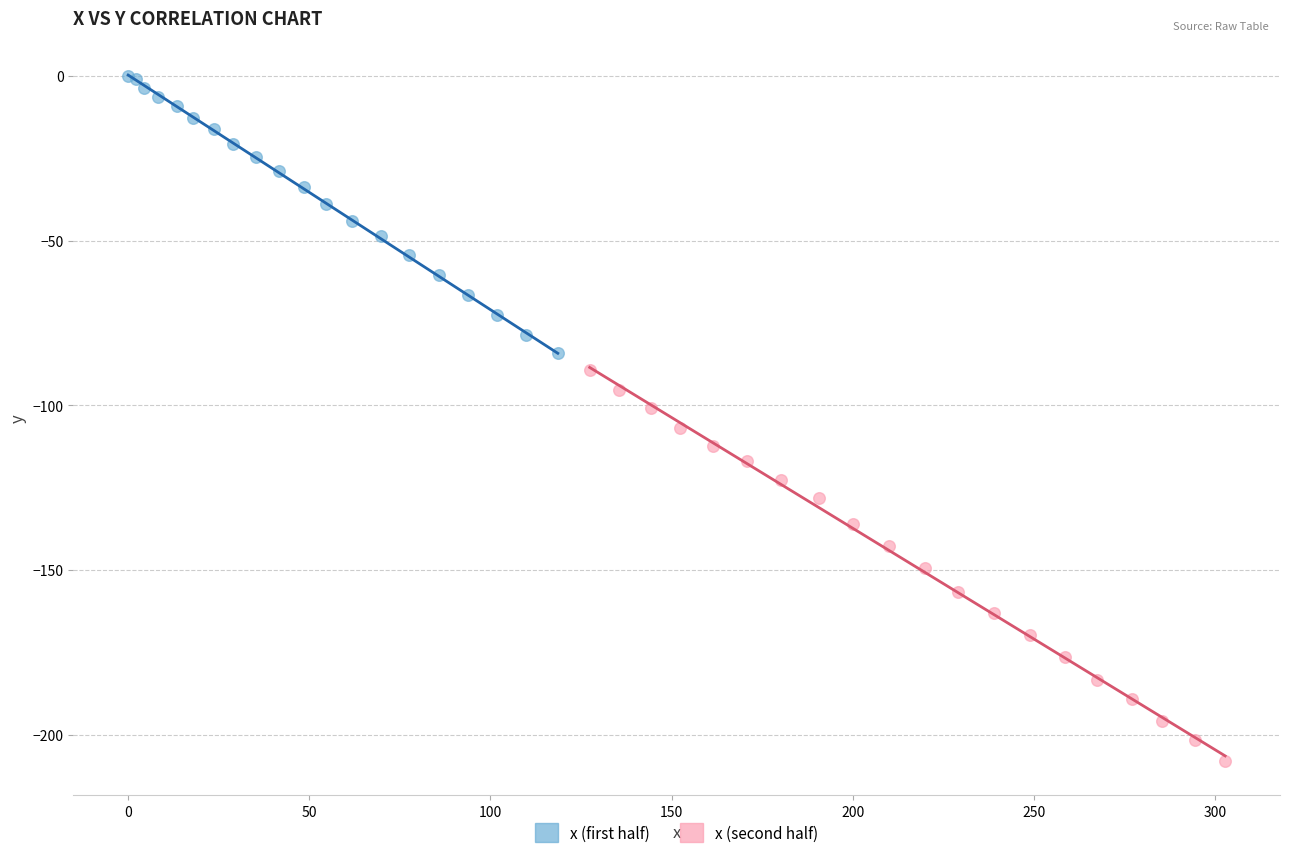

Which series has the widest spread of Y values?

x (second half)